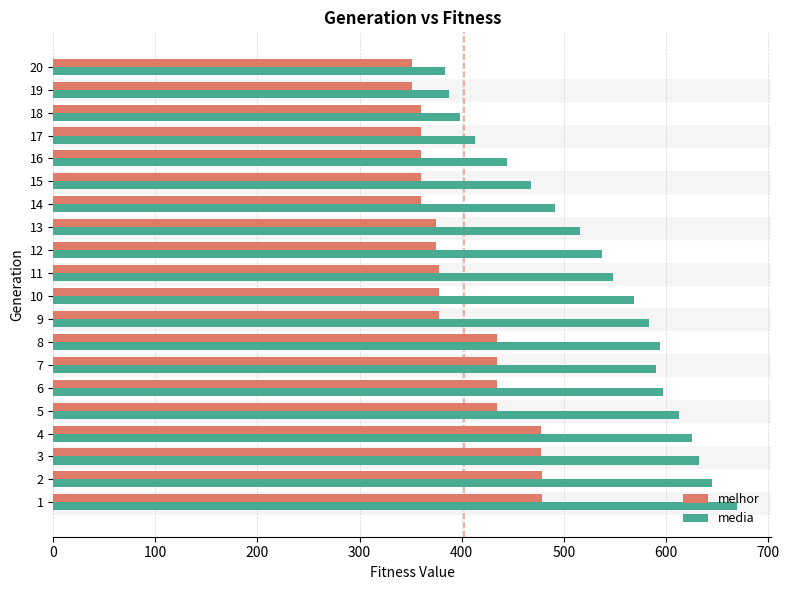

List the series in order of their overall mean, highest first.

media, melhor